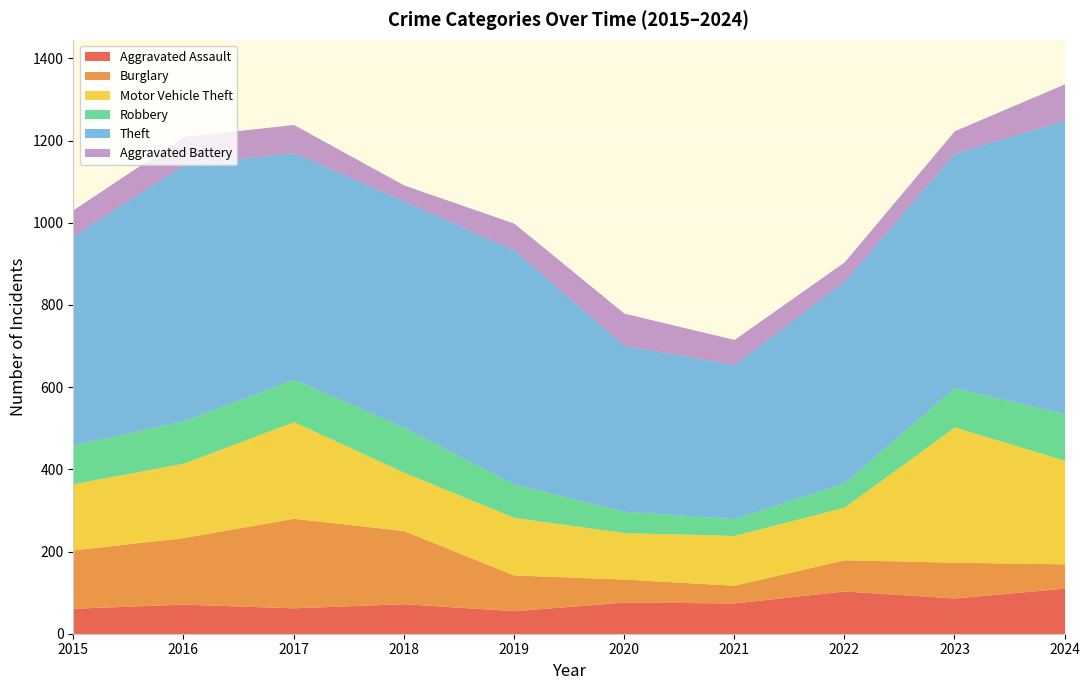

The value of Aggravated Assault at 2018 is 122. True or false?

False